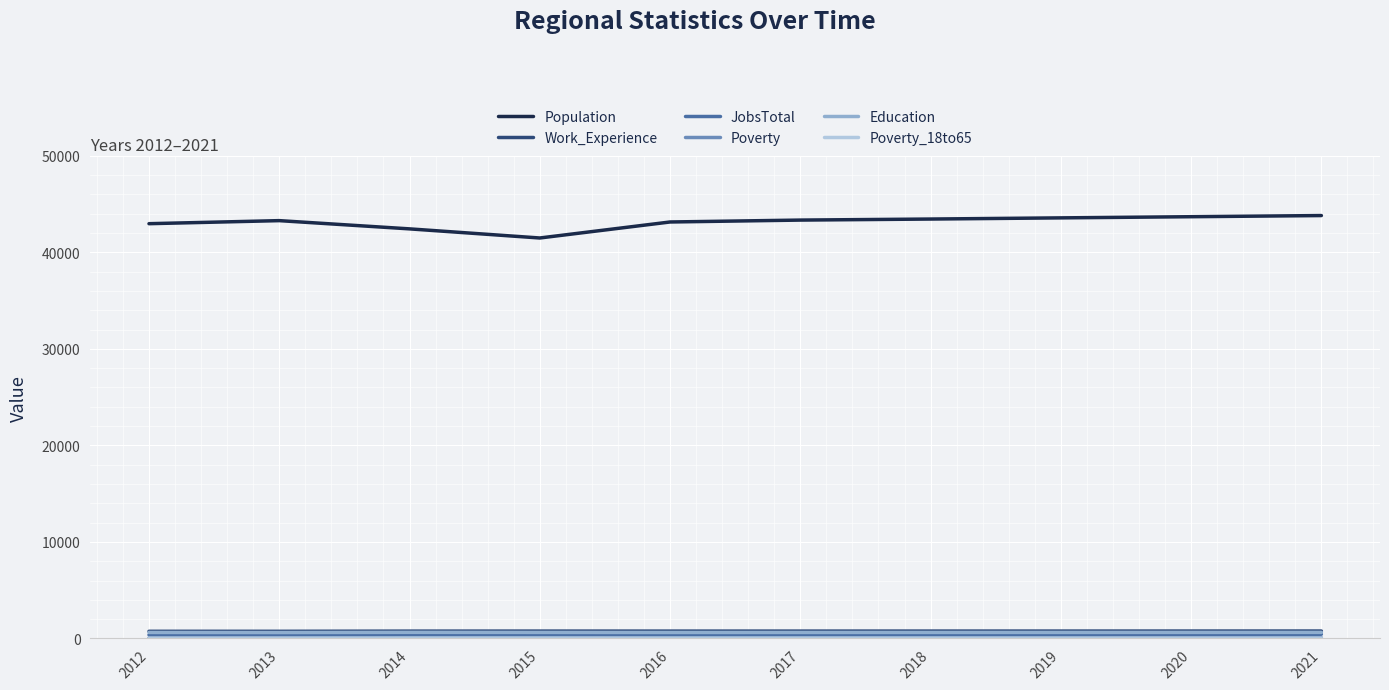

What is the lowest value of the Population series?

41480